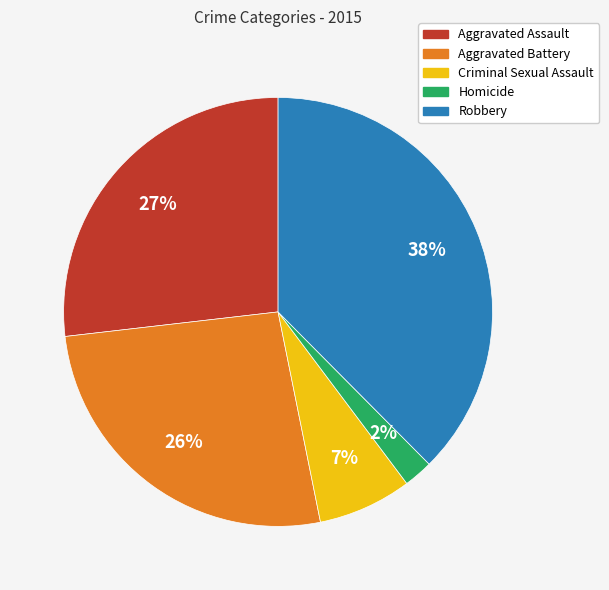

Is the sum of Criminal Sexual Assault and Aggravated Assault greater than half?

No